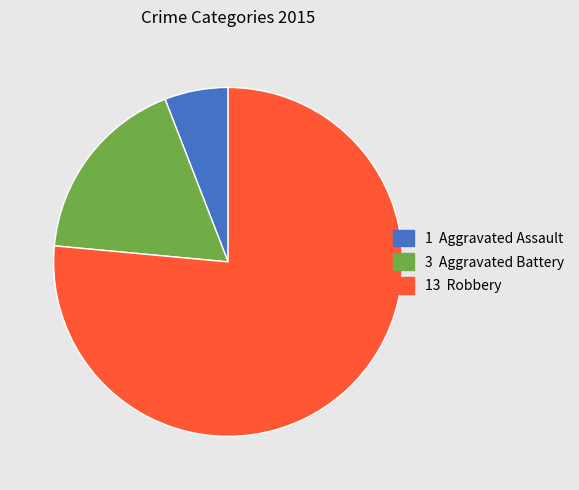

Does any single category account for the majority?

Yes